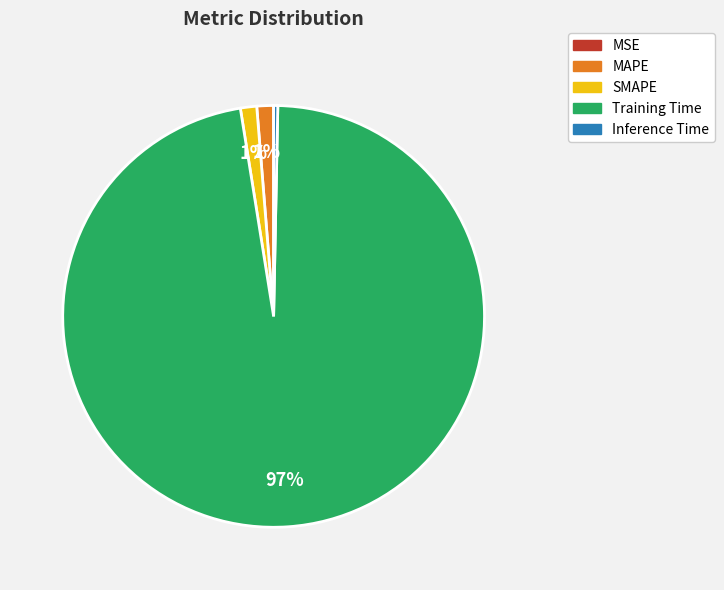

What is the largest slice in the pie chart?

Training Time